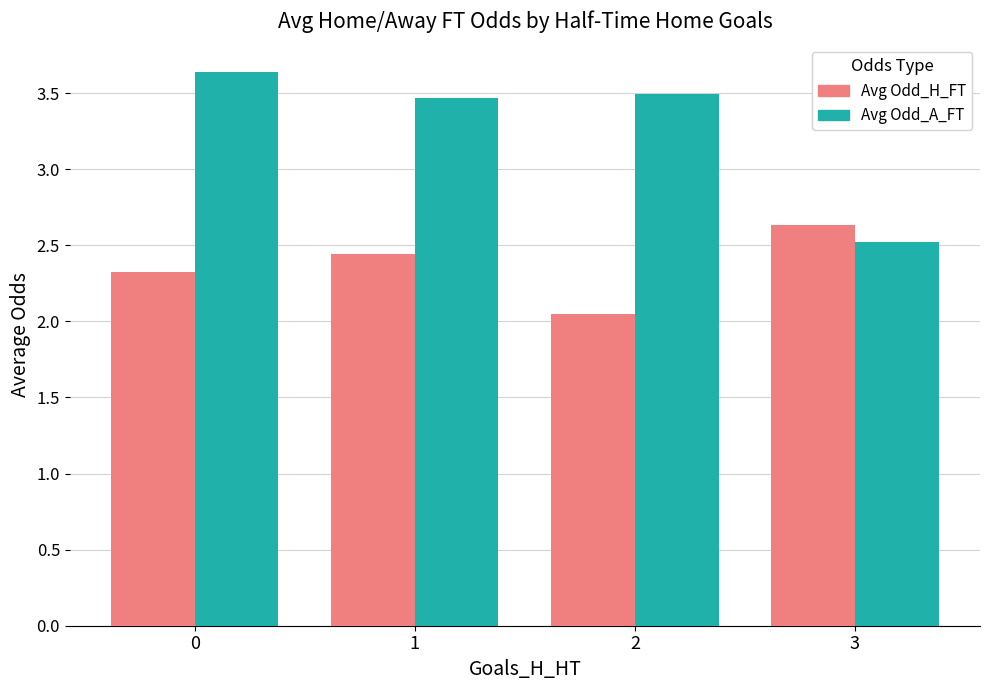

What is the total value across all series at 3?

5.2